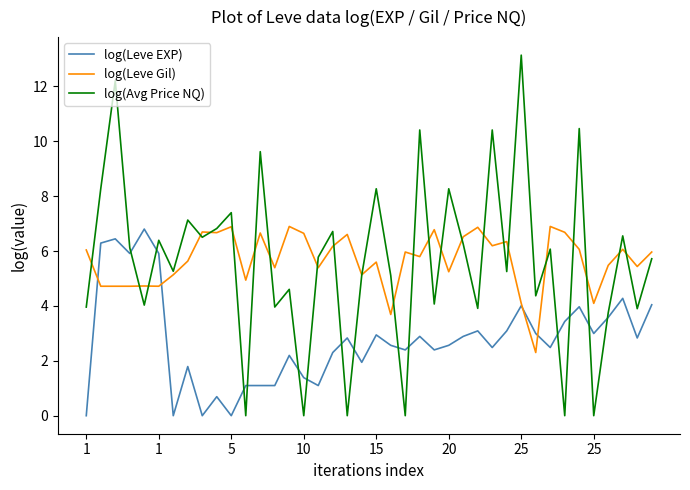

What is the maximum value for log(Leve Gil)?

6.9